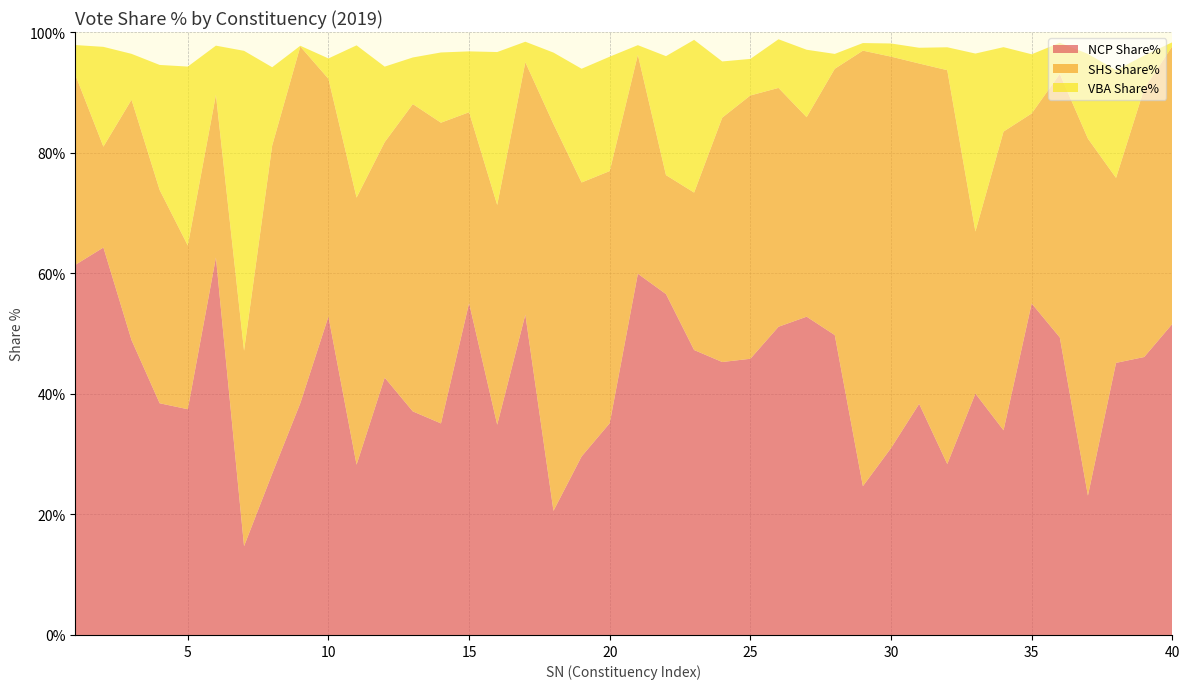

Reading left to right, extract all data points from this chart.

NCP Share%: 1=61.4	2=64.3	3=48.9	4=38.4	5=37.4	6=62.6	7=14.7	8=26.7	9=38.4	10=52.8	11=28.2	12=42.7	13=37.1	14=35.1	15=55.0	16=34.9	17=53.1	18=20.6	19=29.6	20=35.1	21=59.9	22=56.5	23=47.3	24=45.3	25=45.8	26=51.1	27=52.8	28=49.7	29=24.7	30=31.0	31=38.3	32=28.4	33=40.0	34=34.0	35=55.0	36=49.4	37=23.1	38=45.1	39=46.1	40=51.6
SHS Share%: 1=31.5	2=16.7	3=39.9	4=35.4	5=27.1	6=27.0	7=32.4	8=54.4	9=59.2	10=39.4	11=44.3	12=39.1	13=51.0	14=49.9	15=31.6	16=36.5	17=41.9	18=64.2	19=45.4	20=41.8	21=36.3	22=19.7	23=26.1	24=40.5	25=43.7	26=39.6	27=33.1	28=44.2	29=72.2	30=64.9	31=56.5	32=65.3	33=26.9	34=49.5	35=31.5	36=43.7	37=59.2	38=30.7	39=44.5	40=46.1
VBA Share%: 1=4.9	2=16.6	3=7.6	4=20.7	5=29.7	6=8.2	7=49.7	8=13.0	9=0.1	10=3.4	11=25.2	12=12.5	13=7.7	14=11.7	15=10.1	16=25.4	17=3.4	18=11.8	19=18.9	20=19.0	21=1.6	22=19.7	23=25.3	24=9.3	25=6.1	26=8.1	27=11.2	28=2.5	29=1.3	30=2.2	31=2.6	32=3.8	33=29.5	34=14.0	35=9.8	36=5.2	37=14.1	38=17.9	39=5.5	40=0.6